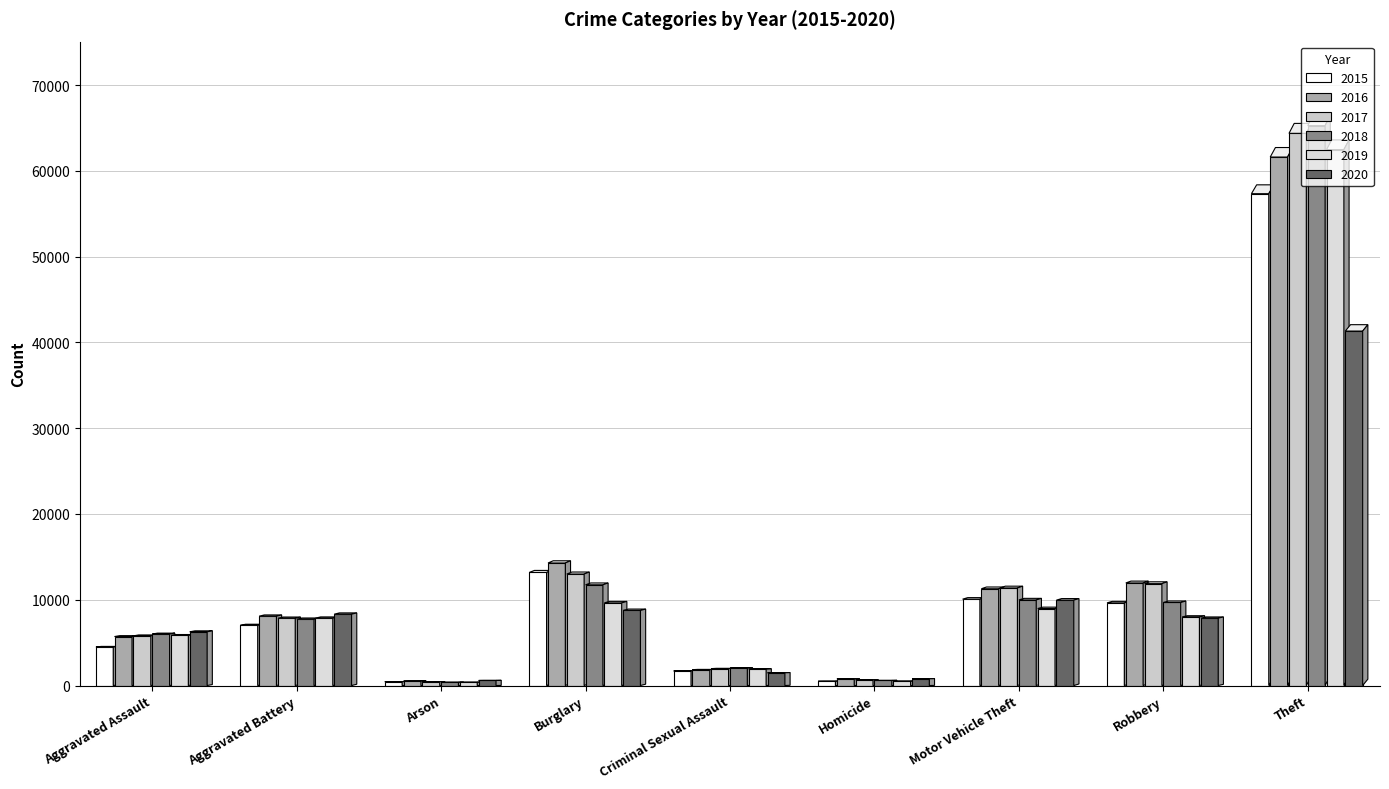

What are all the series names shown in the legend?

2015, 2016, 2017, 2018, 2019, 2020